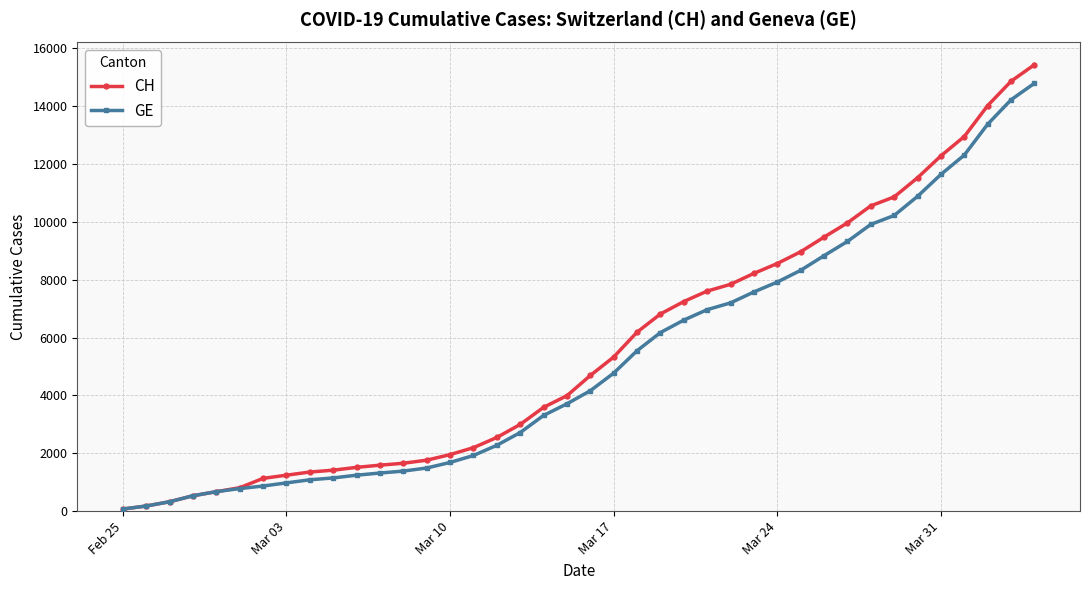

Which series has the widest spread of values?

CH